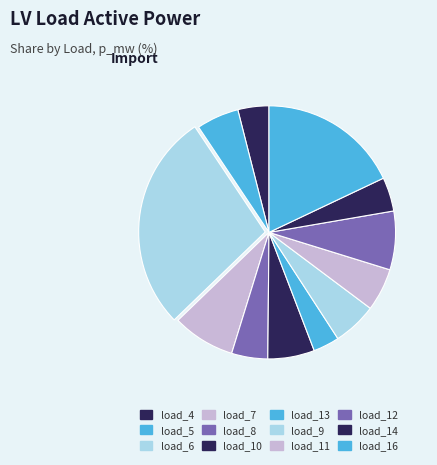

The load_16 slice represents 7% of the pie. True or false?

False